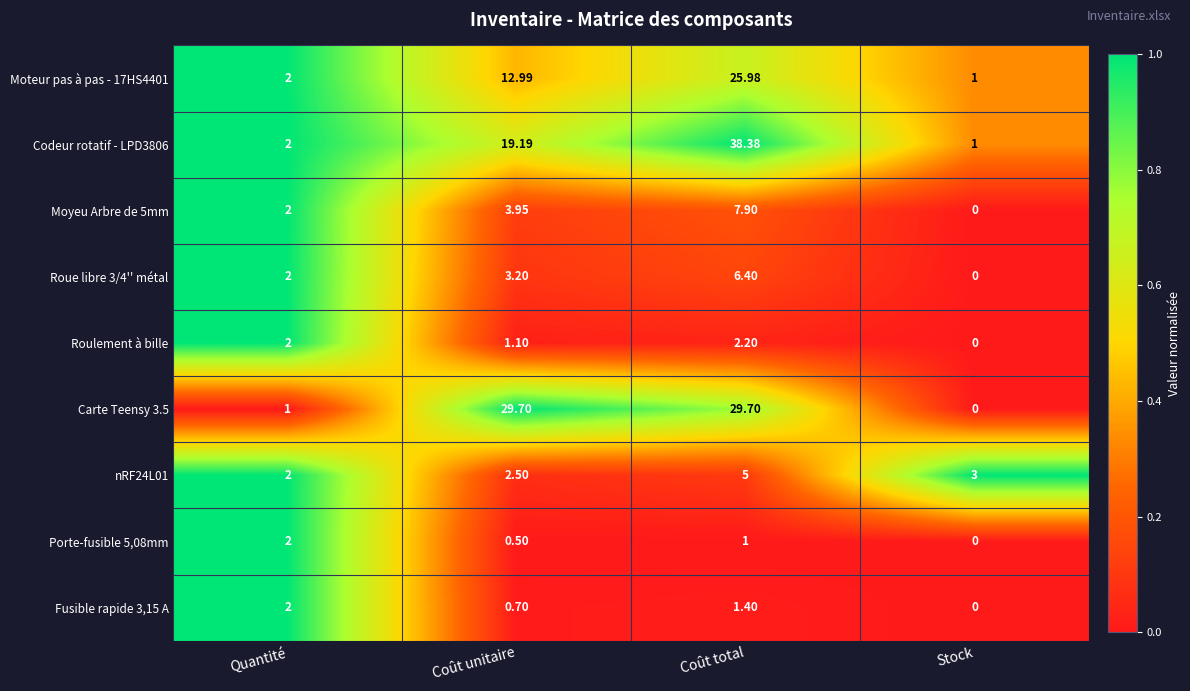

At which label is Fusible rapide 3,15 A closest to 1?

Coût unitaire